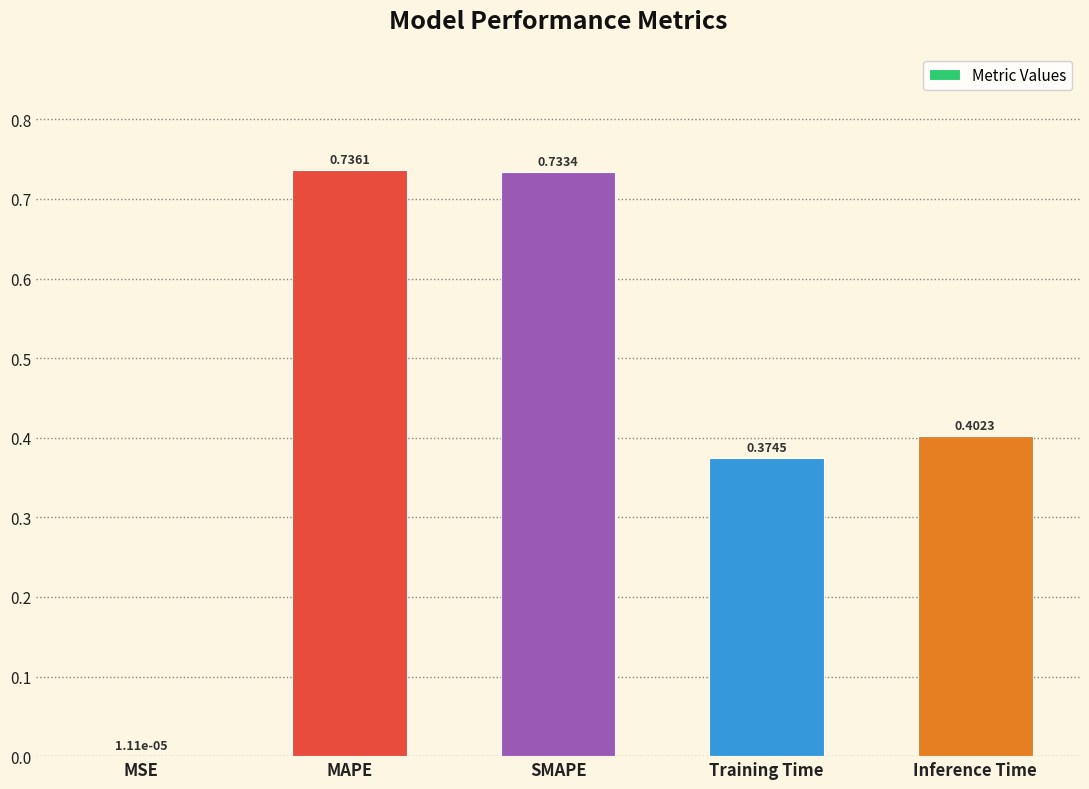

Which has a higher value, Inference Time or SMAPE?

SMAPE